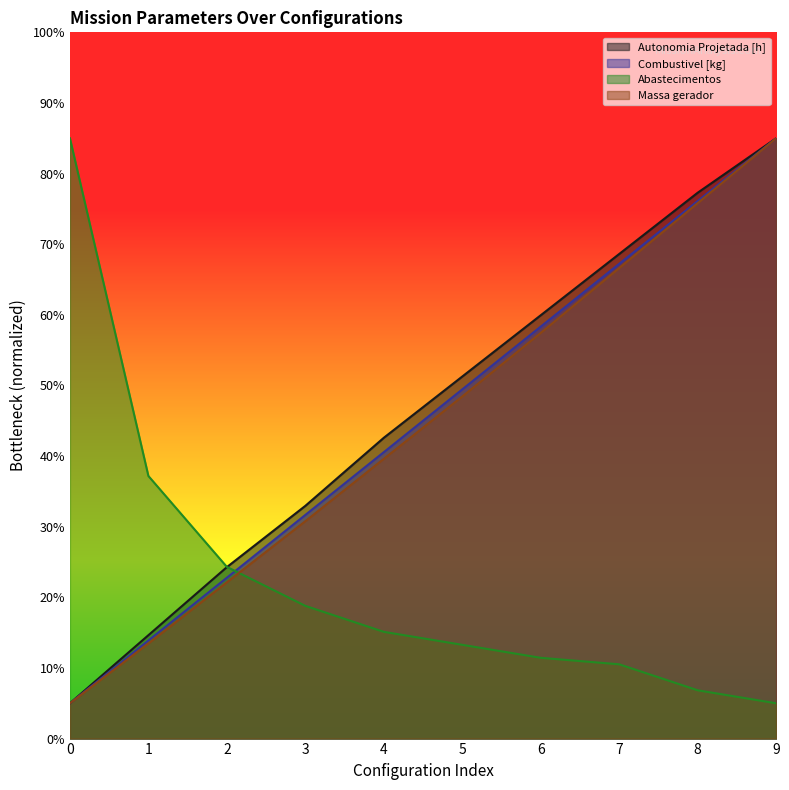

True or false: Autonomia Projetada [h] has more than 0 points higher than both neighbors.

False